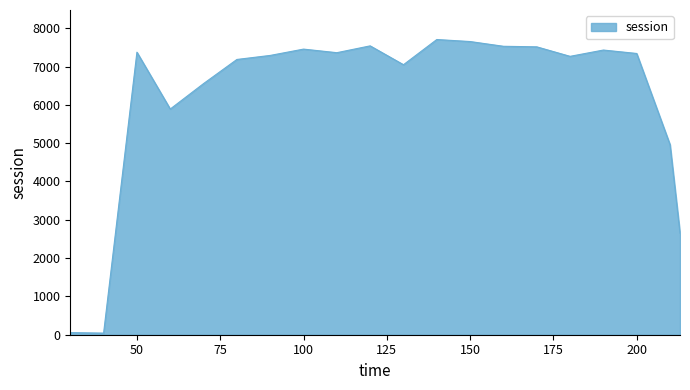

What is the difference between the maximum and minimum values?

7662.1